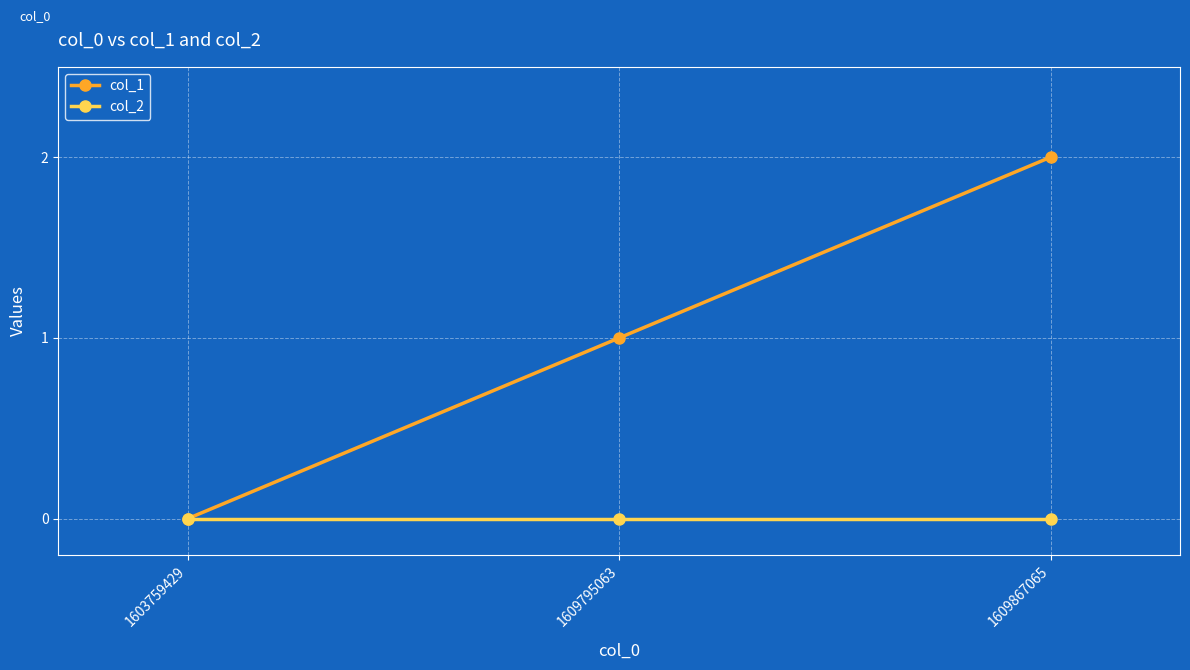

True or false: col_1 has a value of -1 at 1603759429.

False